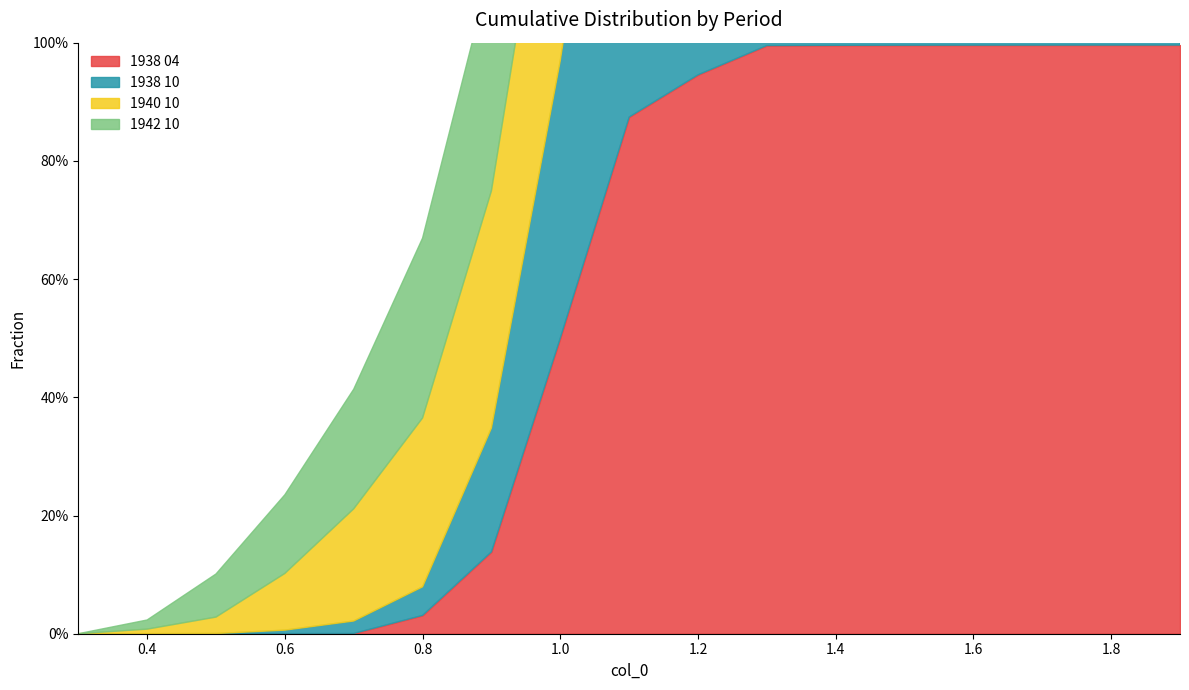

Is the value of 1938 04 at 1.1 greater than the value of 1938 10 at 1.4?

No